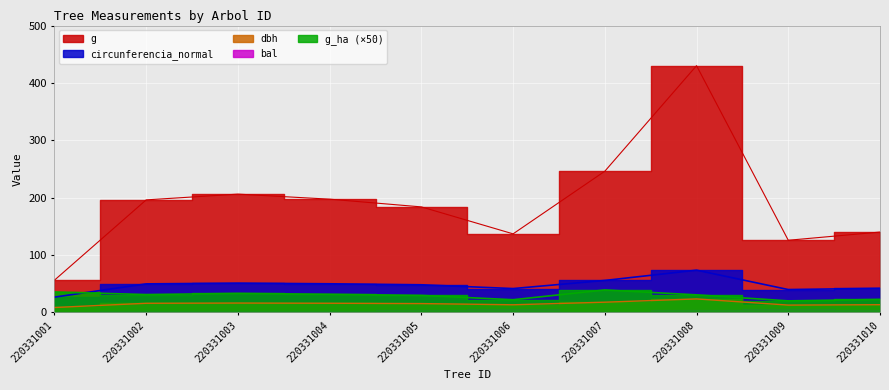

True or false: g and circunferencia_normal intersect in this chart.

False